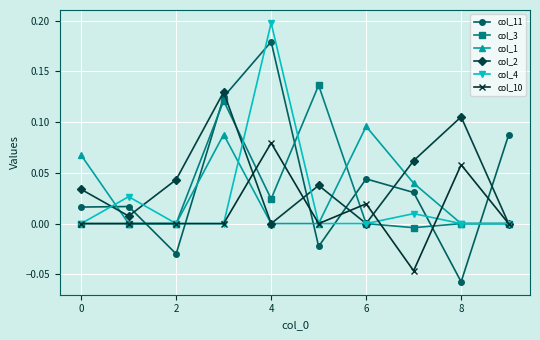

After their last crossing, which series has the higher values: col_2 or col_11?

col_11